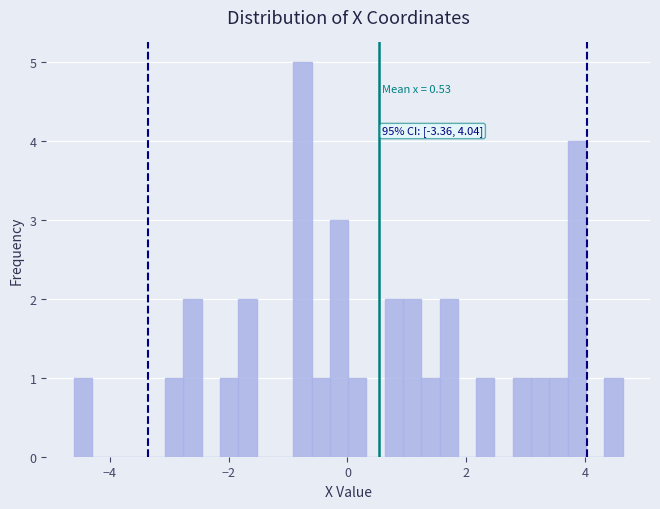

Around what value on the x-axis is the tallest bar? Give the approximate position of its centre, as read against the axis.

-0.8